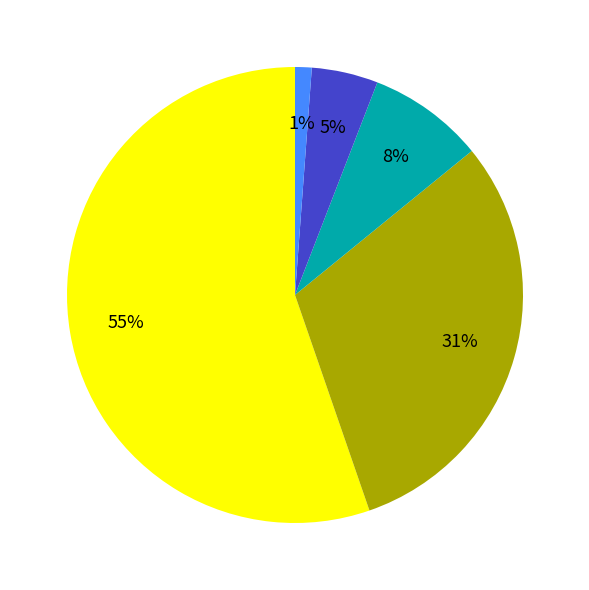

To the nearest percent, what is the difference between the largest and smallest slice percentages?

54%